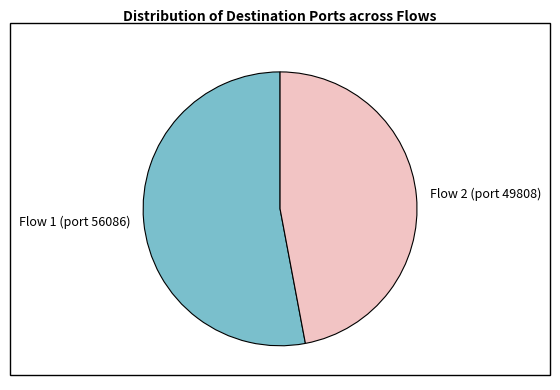

Is the sum of Flow 1 (port 56086) and Flow 2 (port 49808) greater than half?

Yes